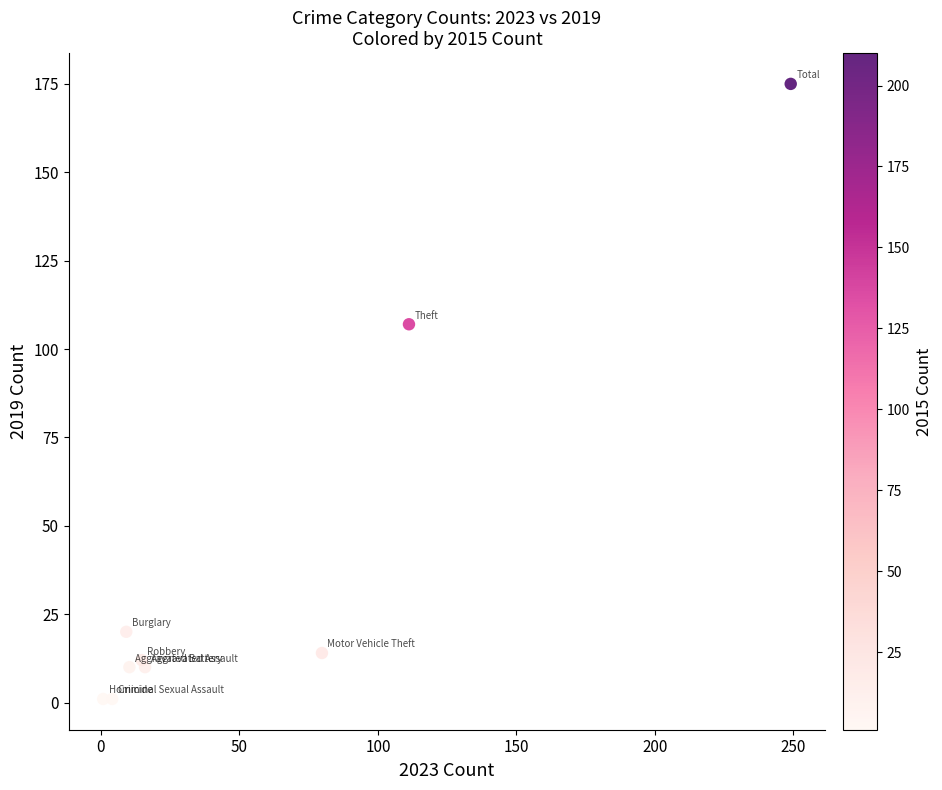

What is the average Y value?

39